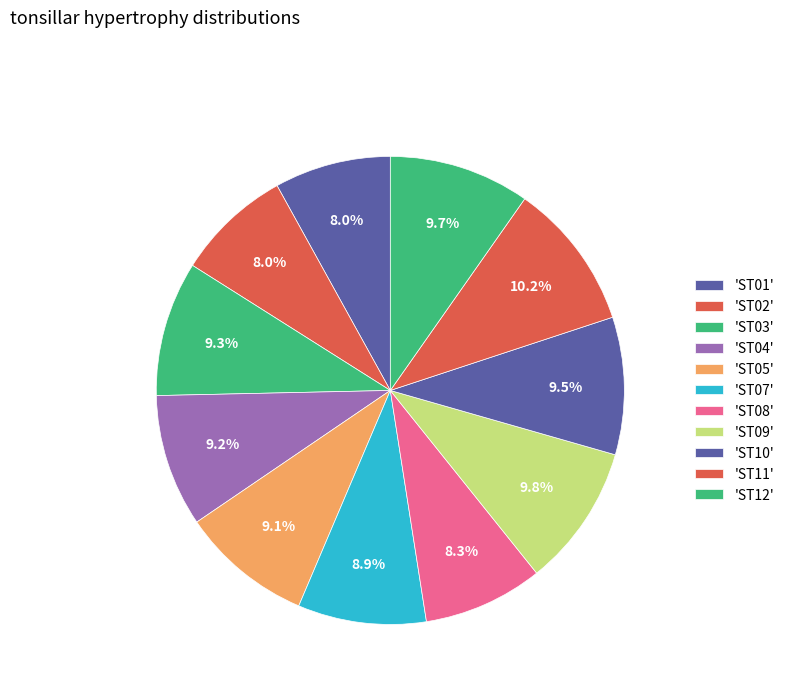

How many segments does this pie chart have?

11